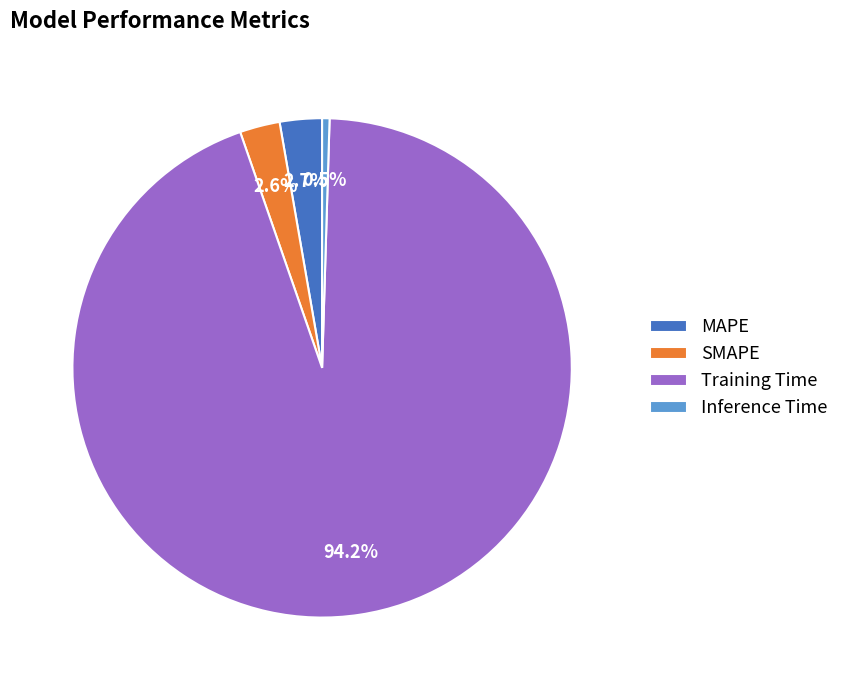

To the nearest percent, what portion does Training Time represent?

94%